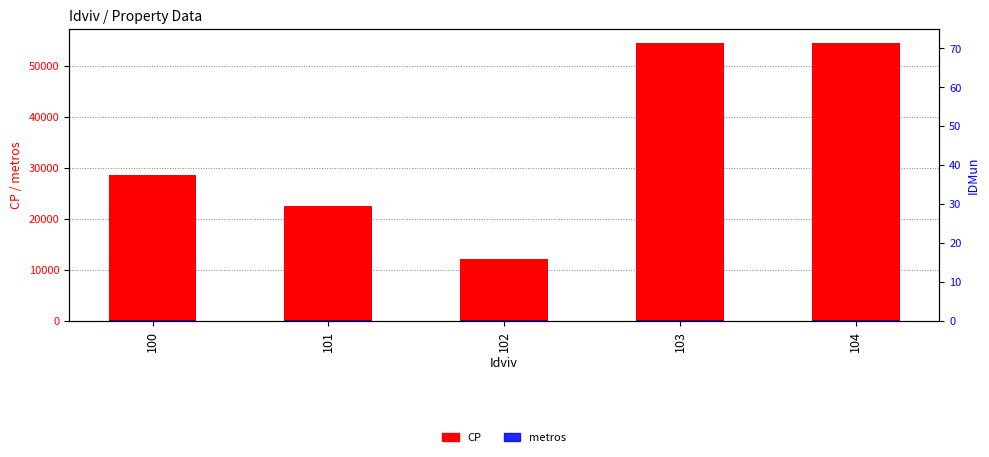

Does the chart contain any negative values?

No